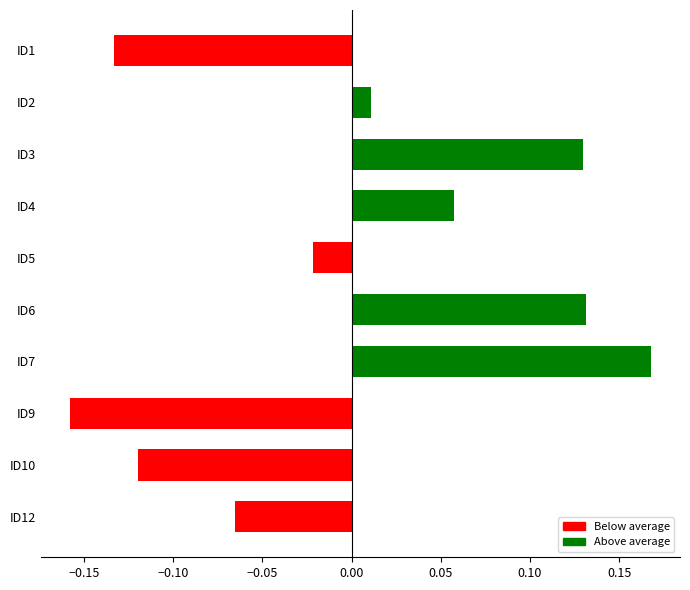

Between ID9 and ID3, which is larger?

ID3